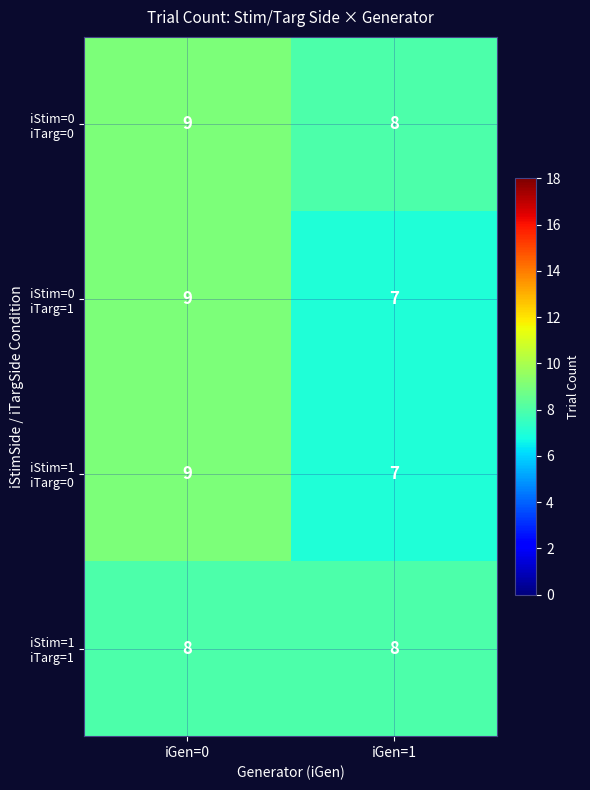

What is the smallest value displayed?

7